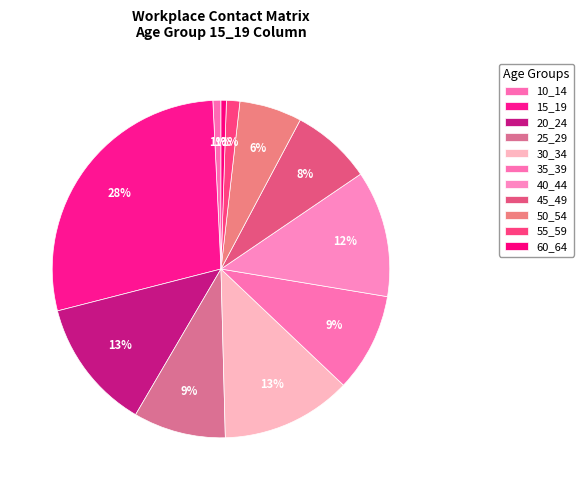

What is the largest slice in the pie chart?

15_19